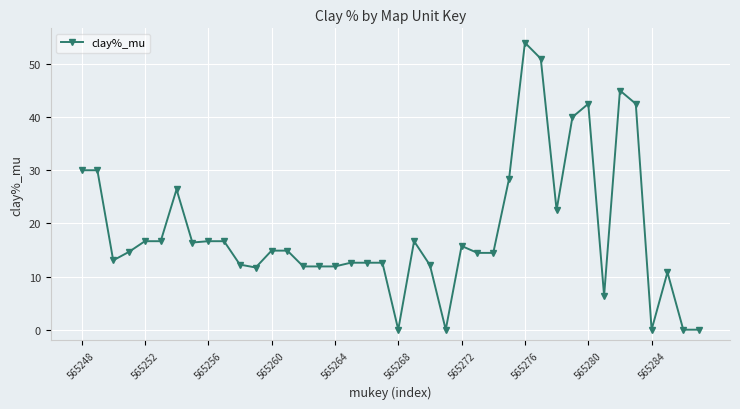

What is the greatest value displayed?

54.0